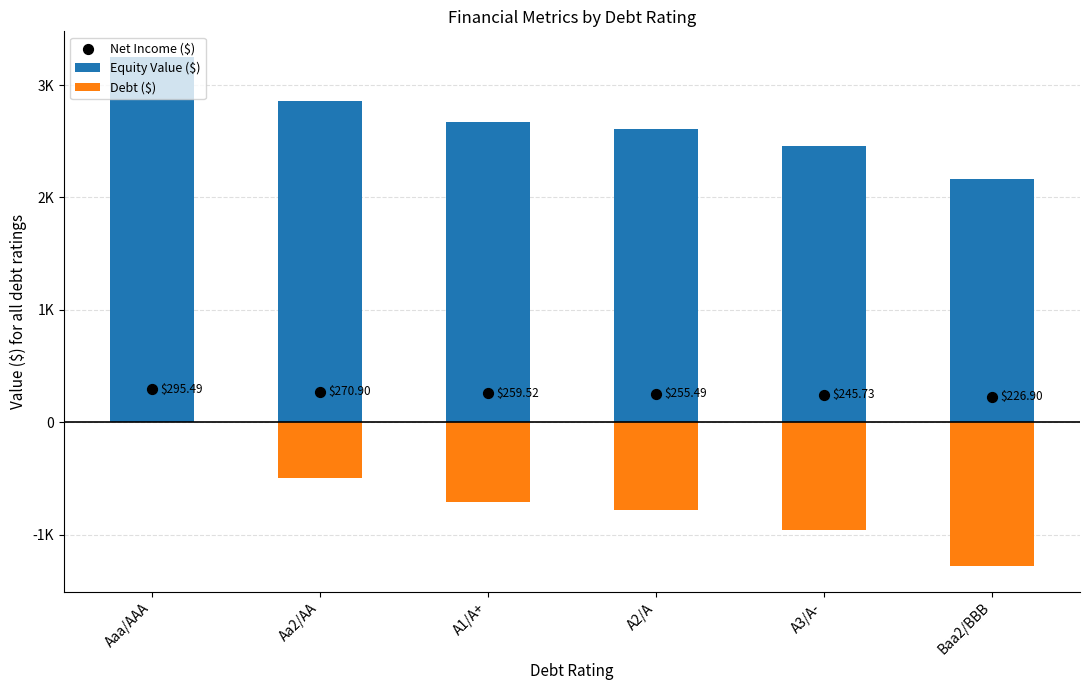

At how many categories does at least one series exceed 1257?

6